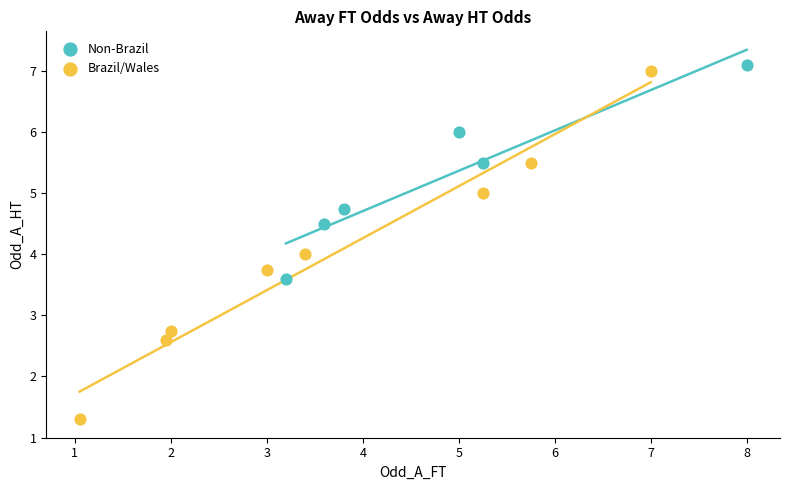

What are all the series names shown in the legend?

Non-Brazil, Brazil/Wales